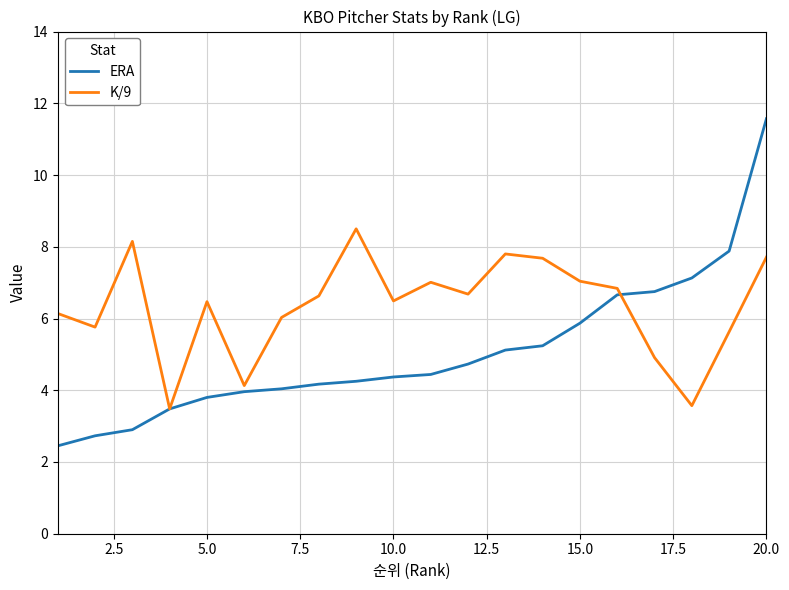

Which series has the widest spread of values?

ERA